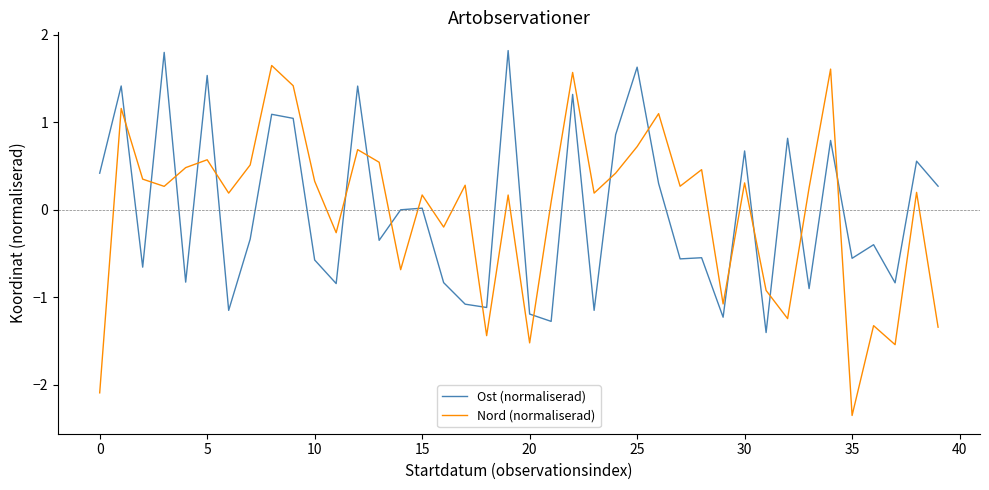

What is the difference between the maximum and minimum values in the Nord (normaliserad) series?

4.0